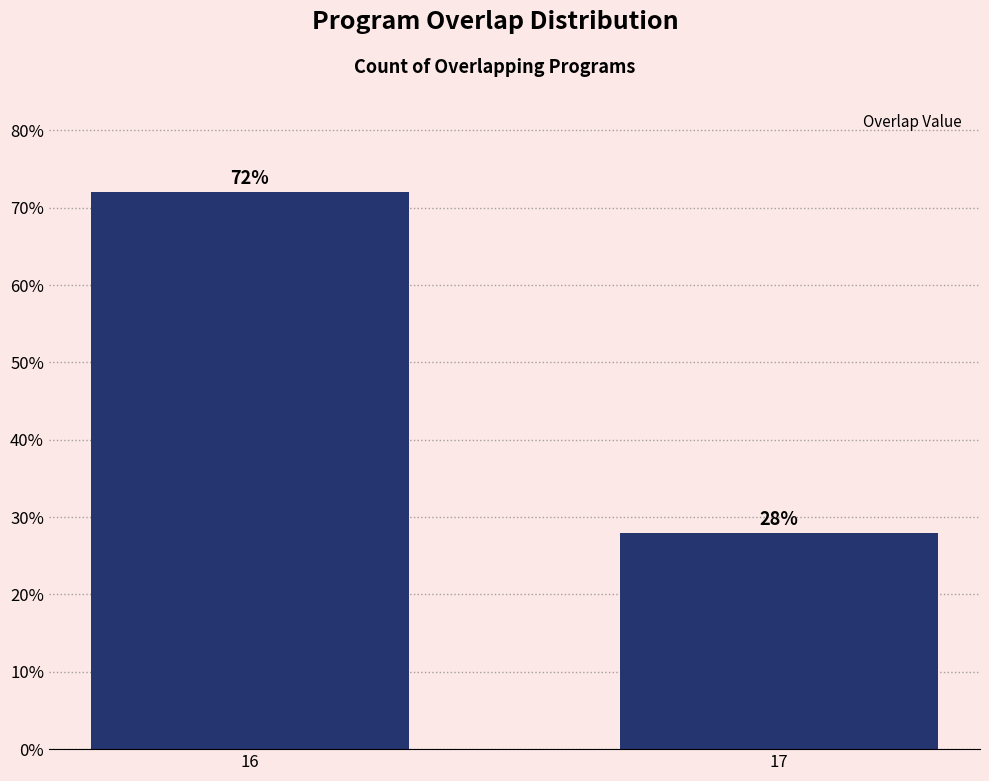

Does the chart contain stacked bars?

No